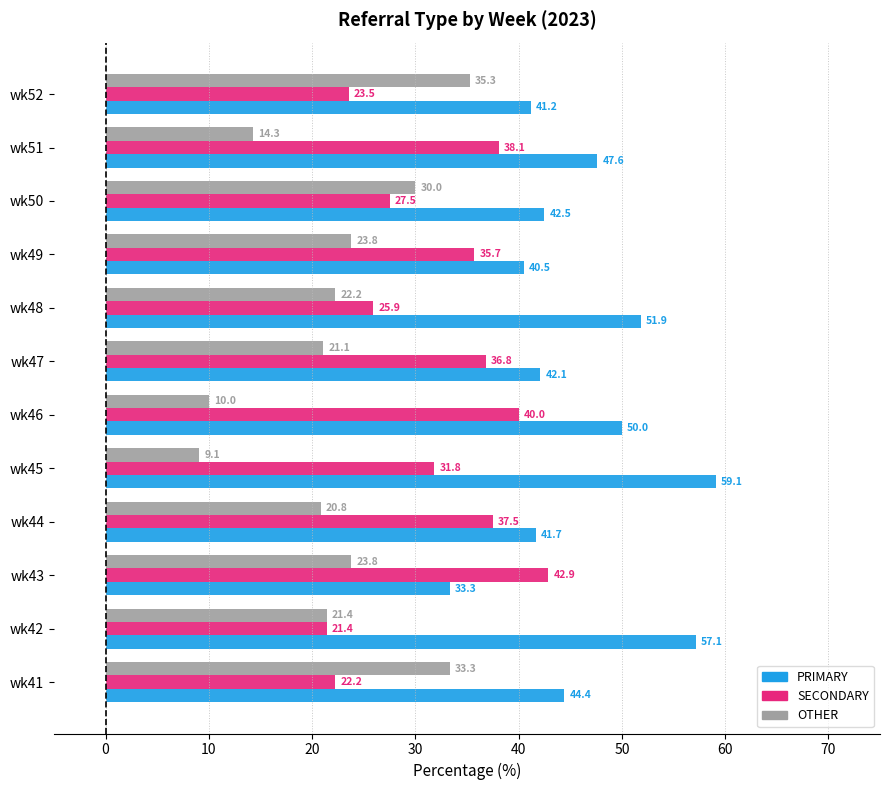

At which label is PRIMARY closest to 46?

wk41